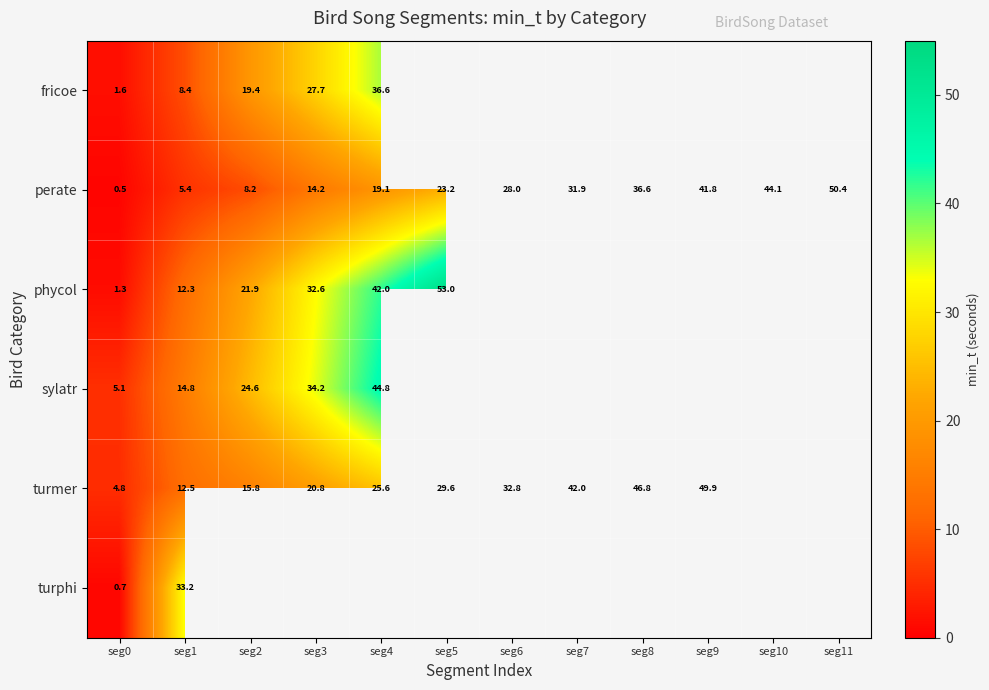

Is the value of perate at seg5 greater than the value of turmer at seg8?

No